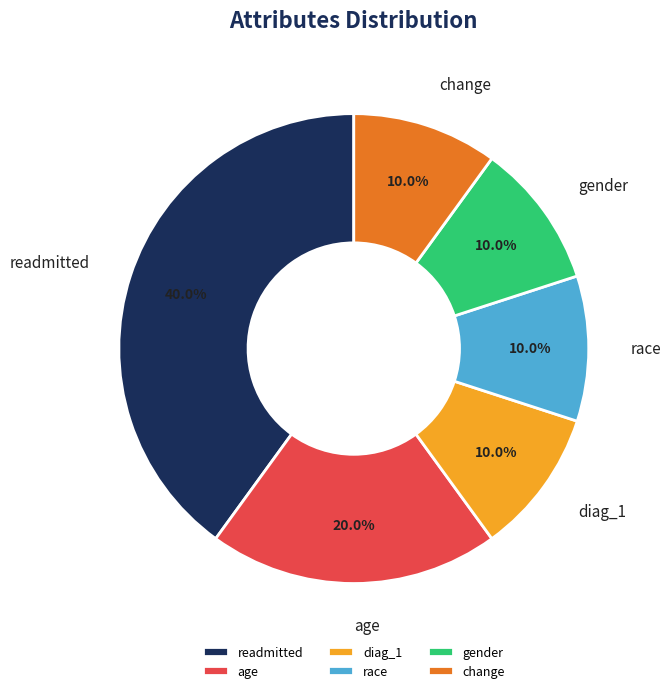

The age slice represents 6% of the pie. True or false?

False